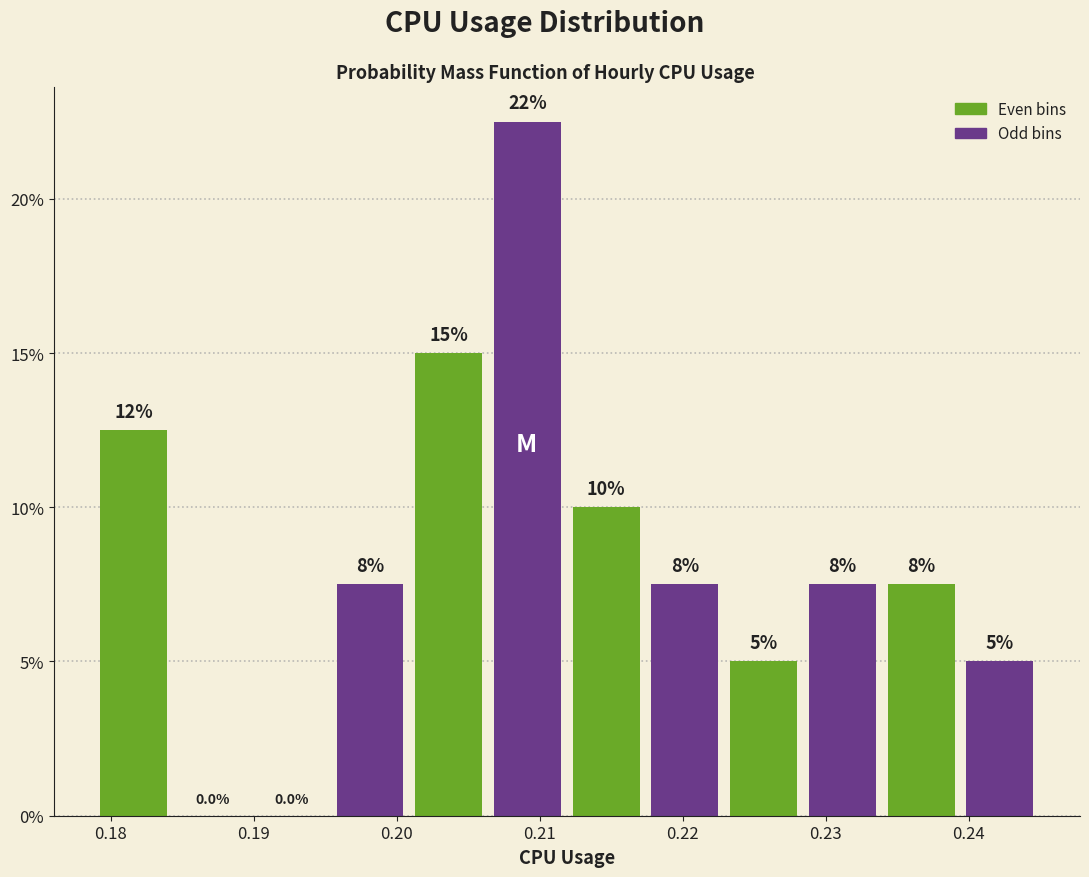

Over which range of the x-axis is the bar tallest?

0.206 to 0.212